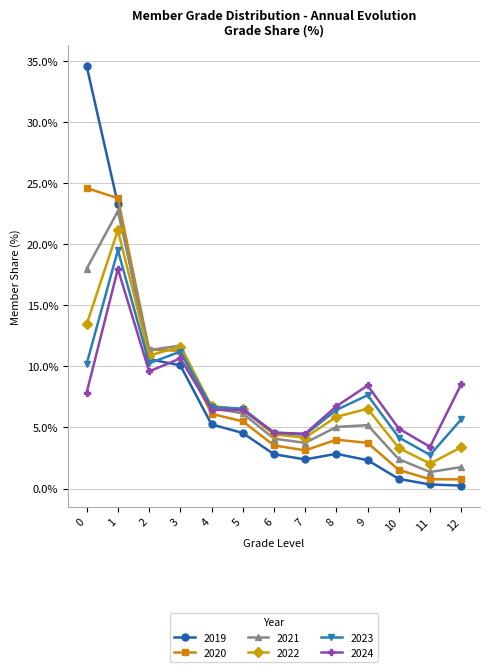

What is the value of the 2019 point at the 5th from the left?

5.2